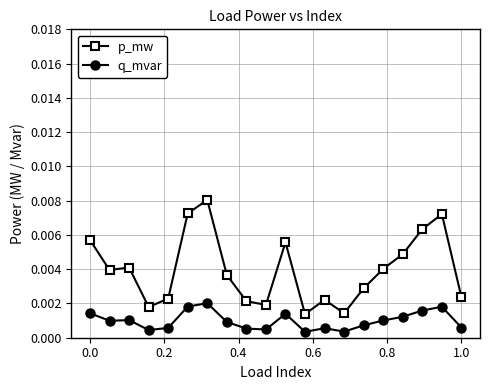

True or false: q_mvar and p_mw intersect in this chart.

False